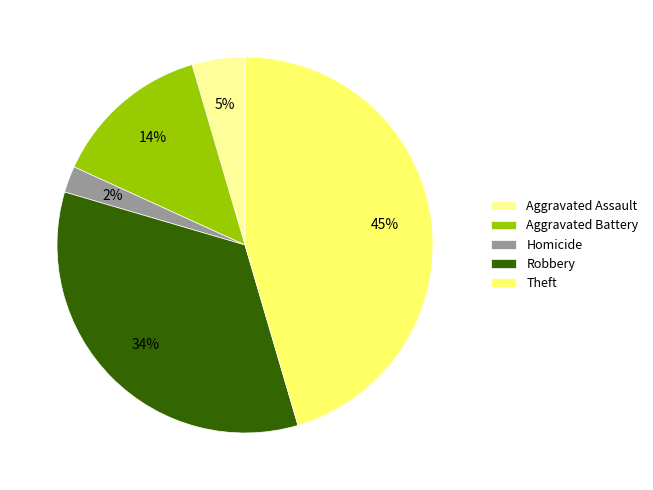

Is there any slice that represents more than half of the pie?

No